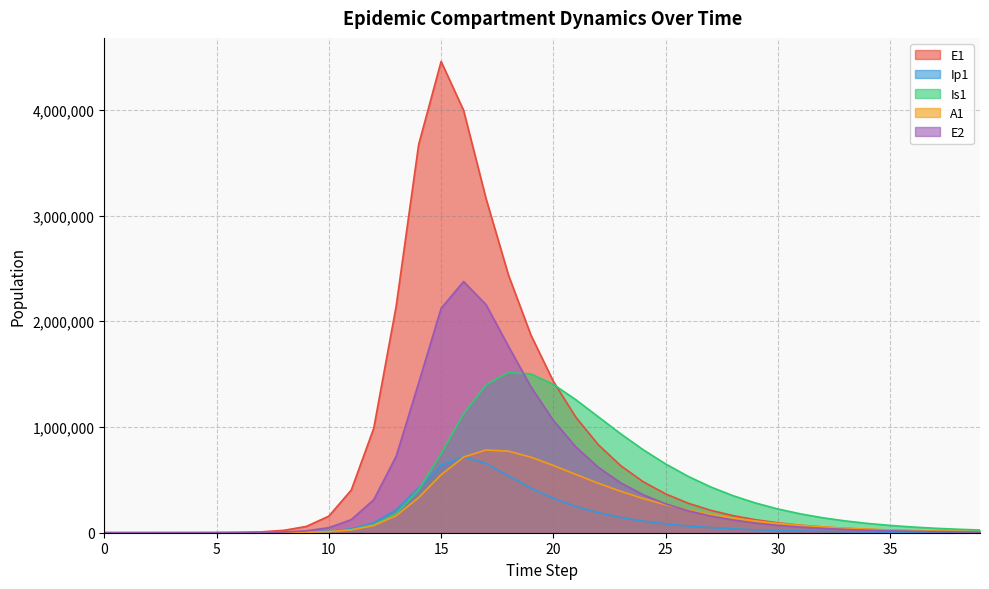

What is the sum of all E1 values?

29367403.4